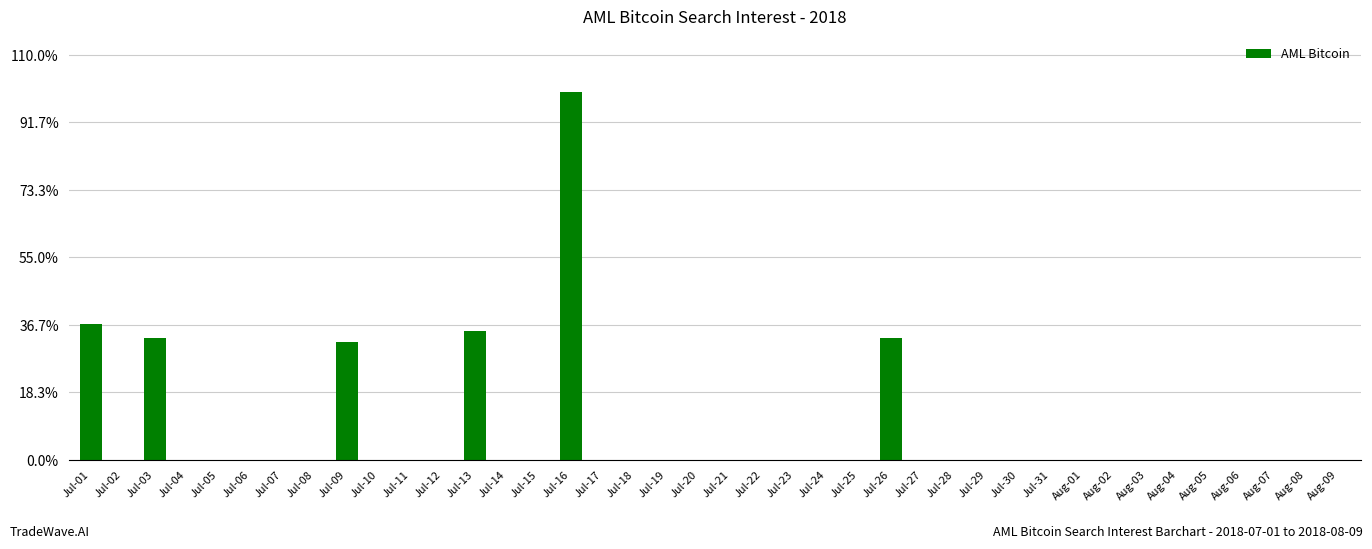

What is the sum of all values?

2.7